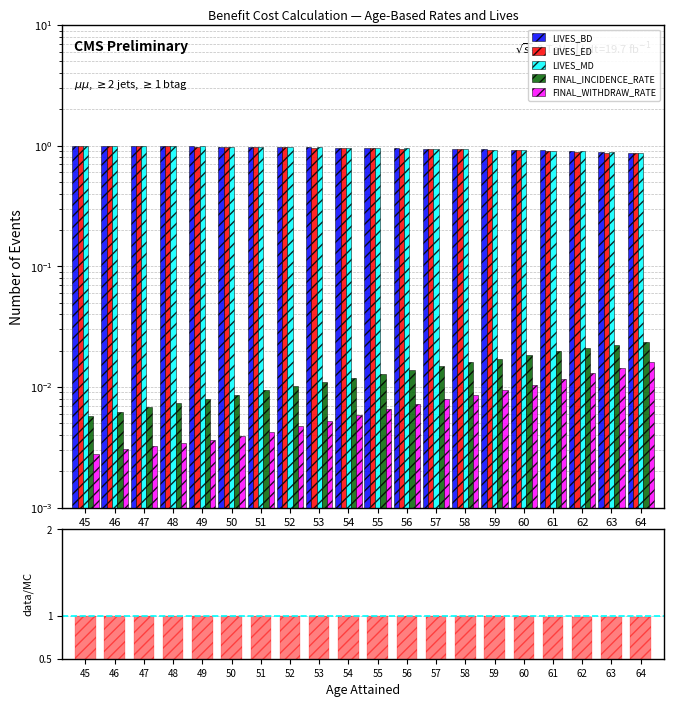

What is the value of the LIVES_ED bar at the 18th from the left?

0.9